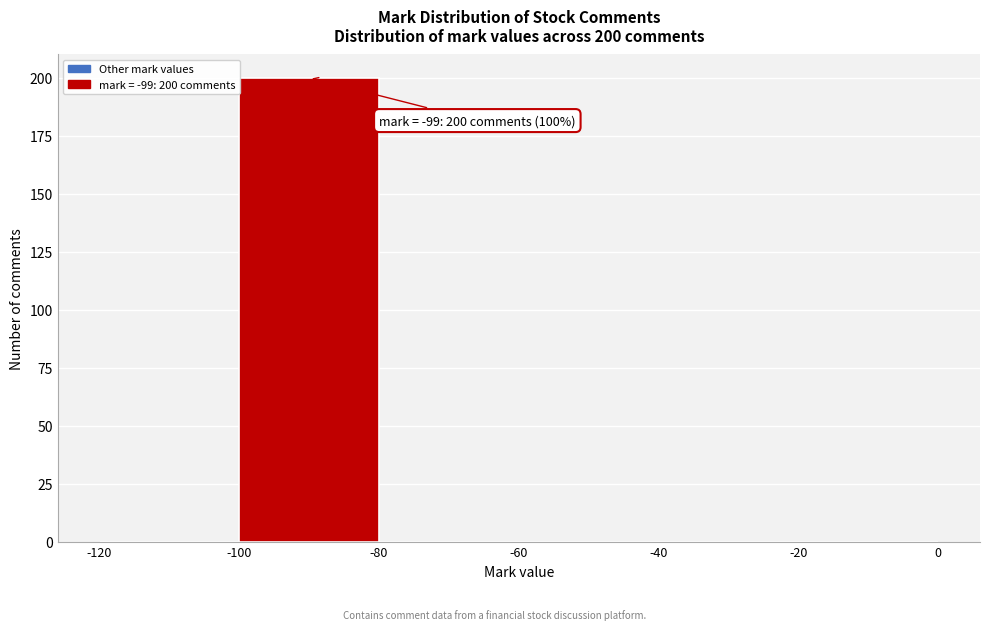

Over which range of the x-axis is the bar tallest?

-100 to -80